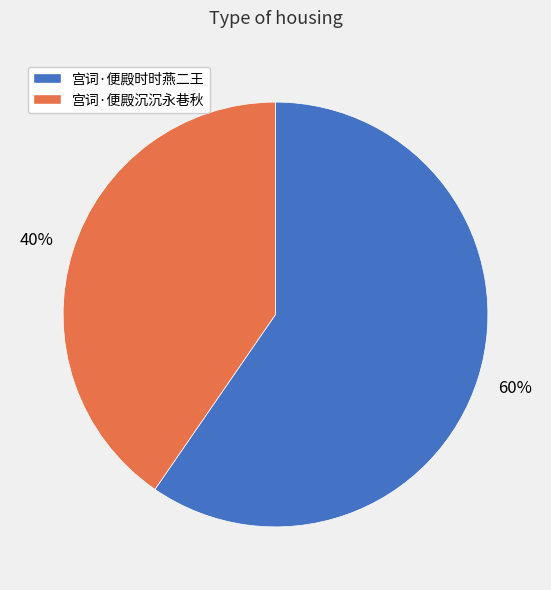

To the nearest percent, what percentage of the pie is 宫词·便殿沉沉永巷秋?

40%